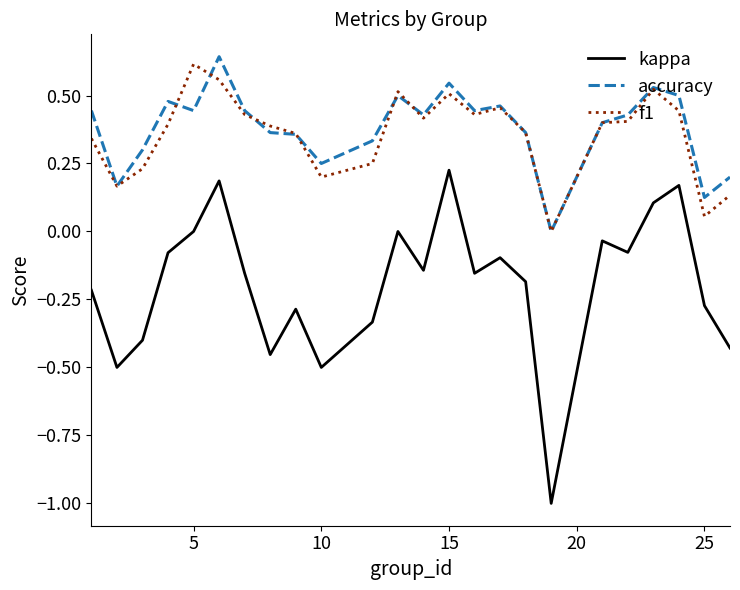

True or false: kappa and f1 cross at least once.

False